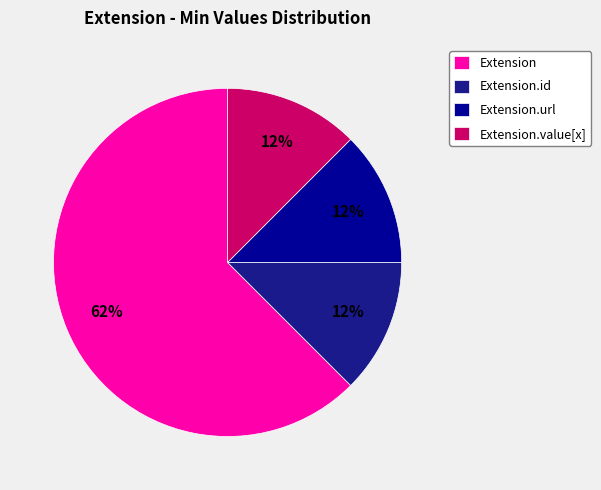

What is the largest slice in the pie chart?

Extension